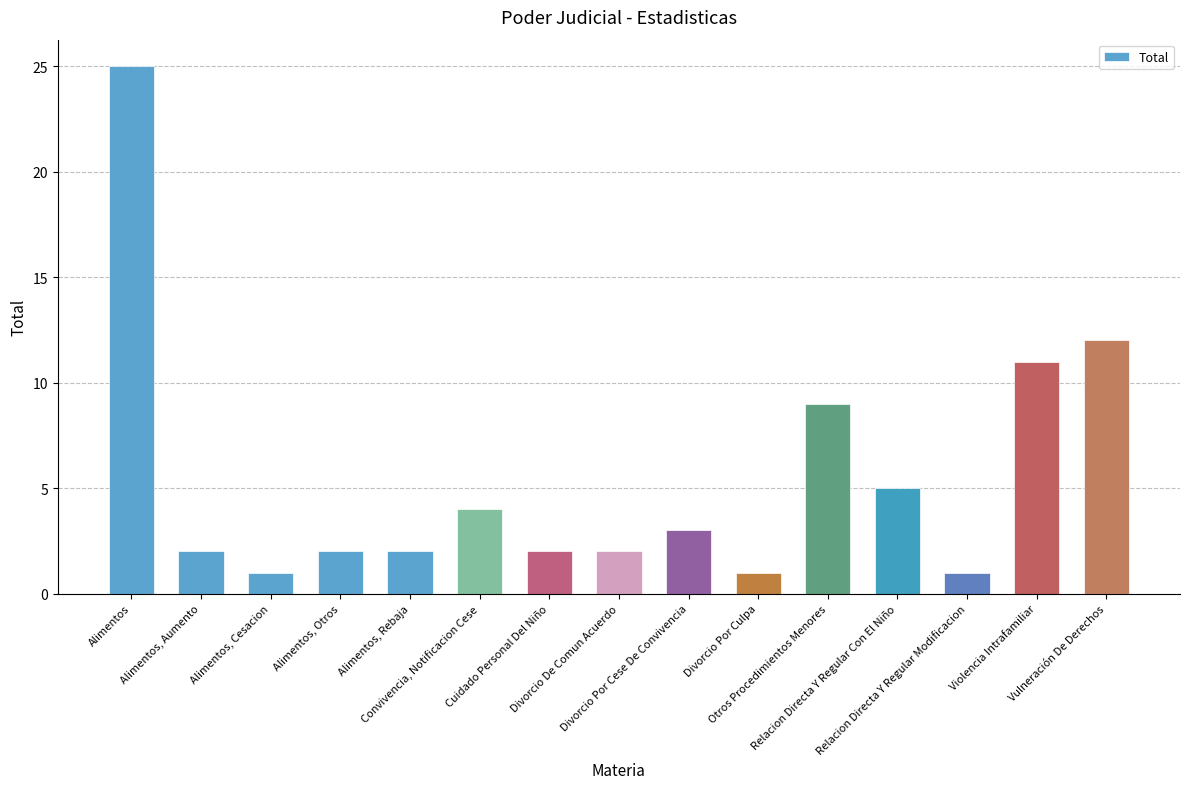

What is the maximum value shown in the chart?

25